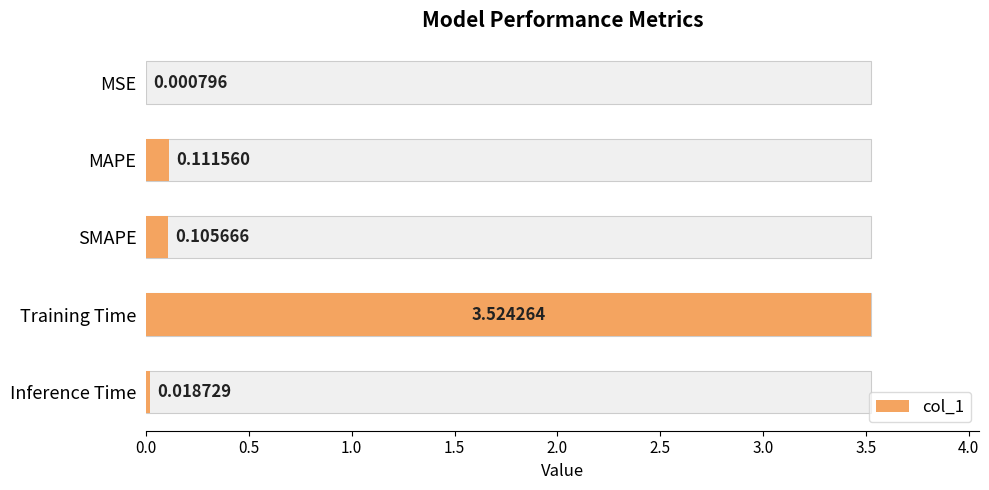

What is the value of the 2nd bar from the left?

0.1